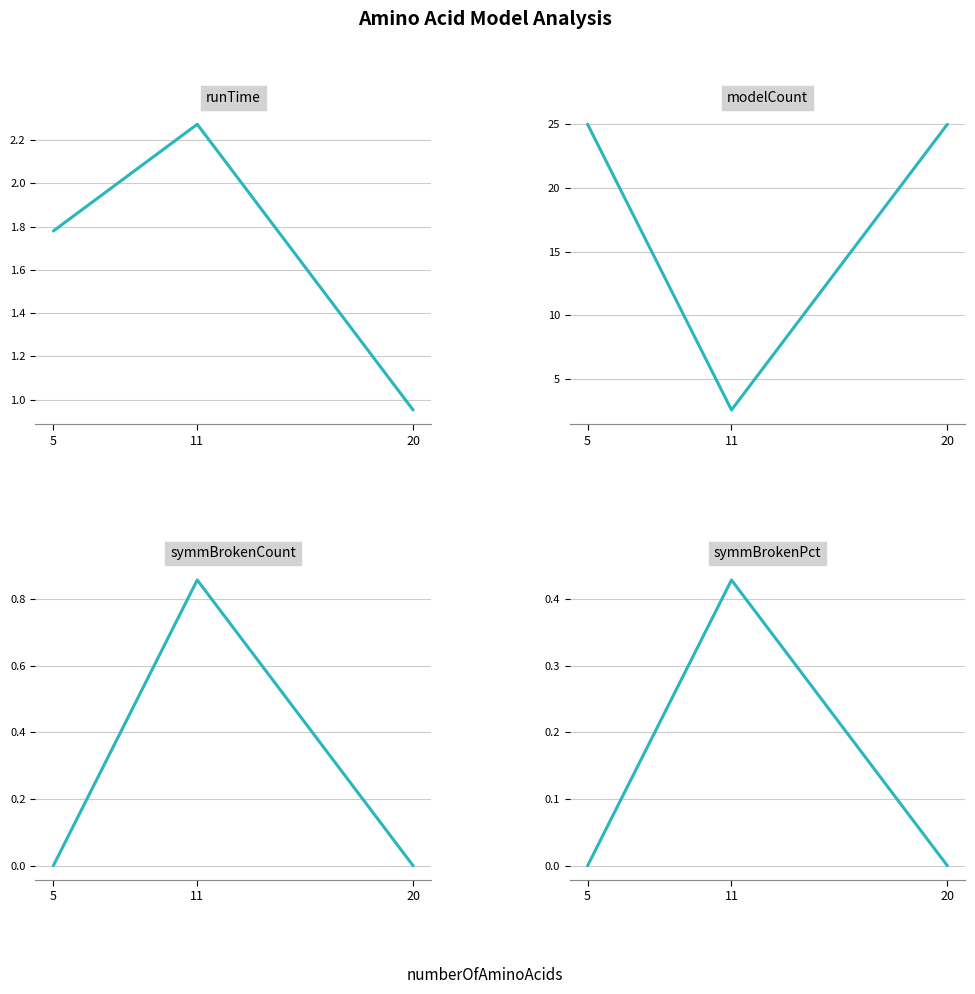

What is the maximum value shown in the chart?

25.0